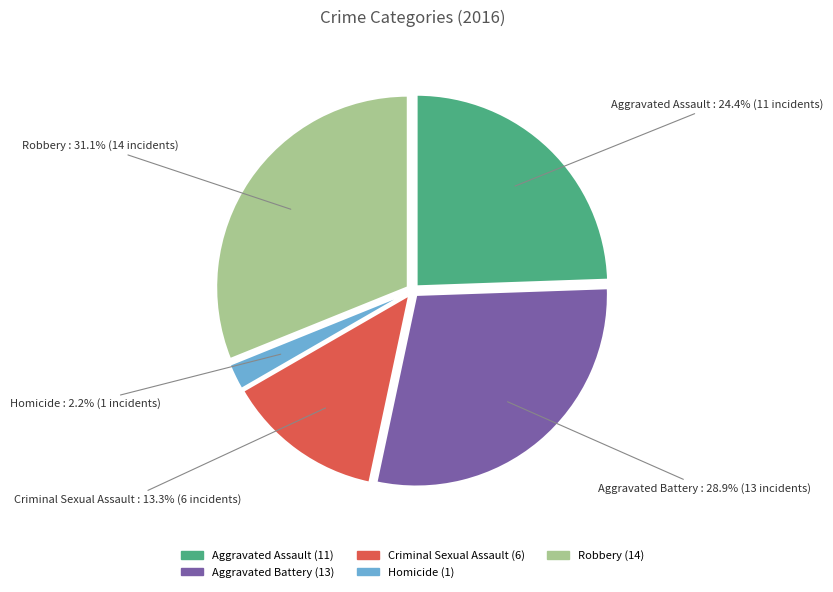

How many segments does this pie chart have?

5